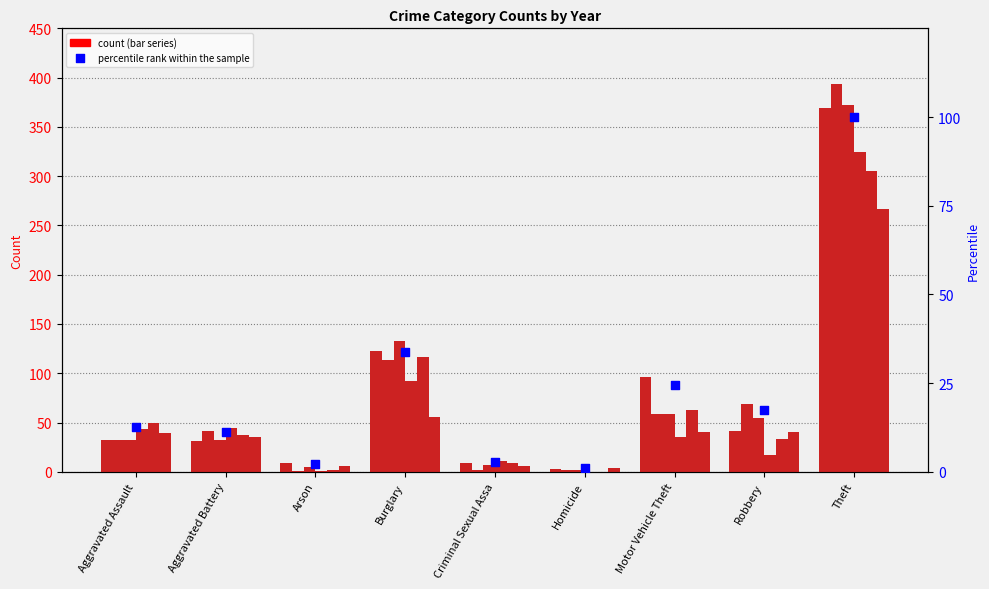

What is the change in value from Aggravated Battery to Motor Vehicle Theft?

+13.2